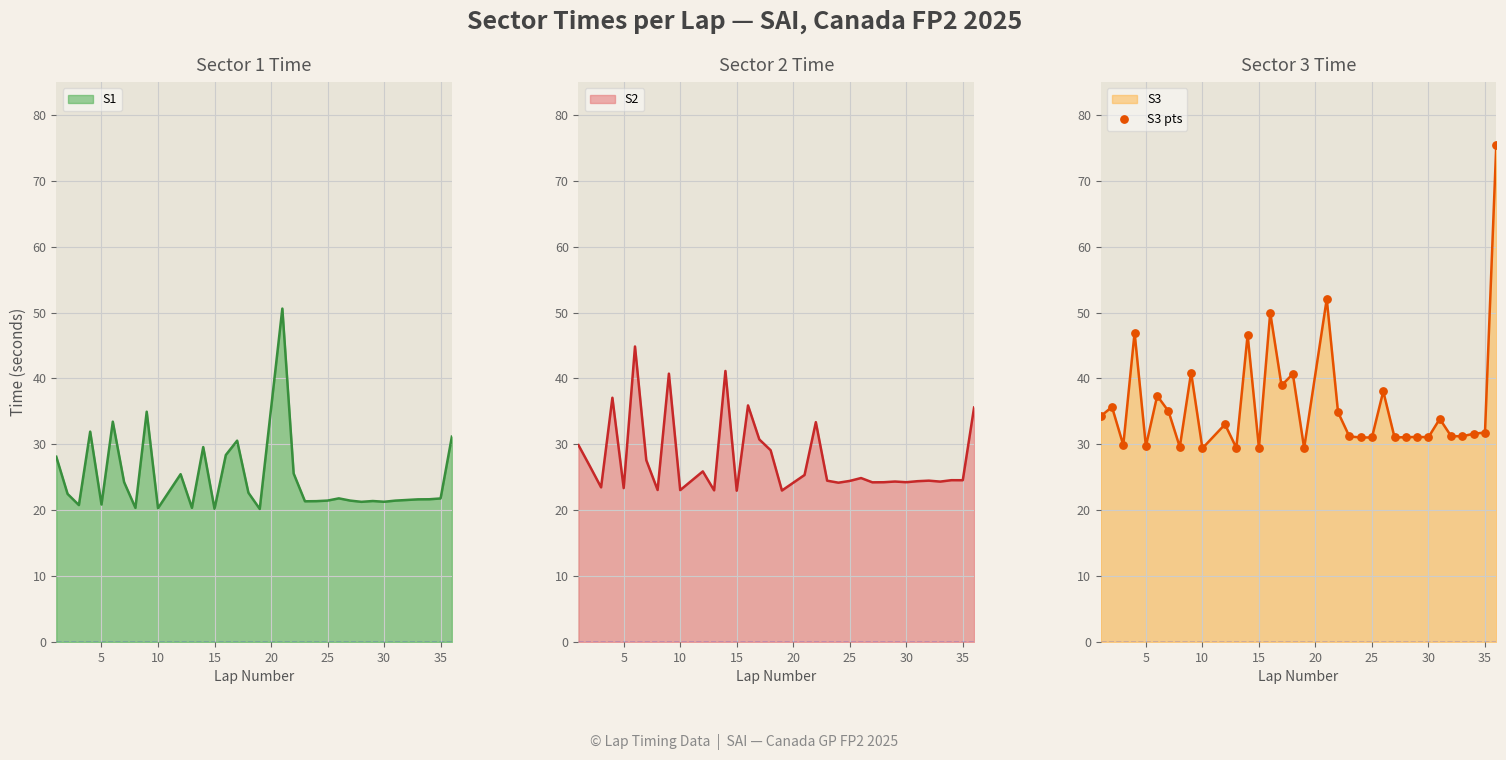

What is the lowest value of the S3 series?

29.4